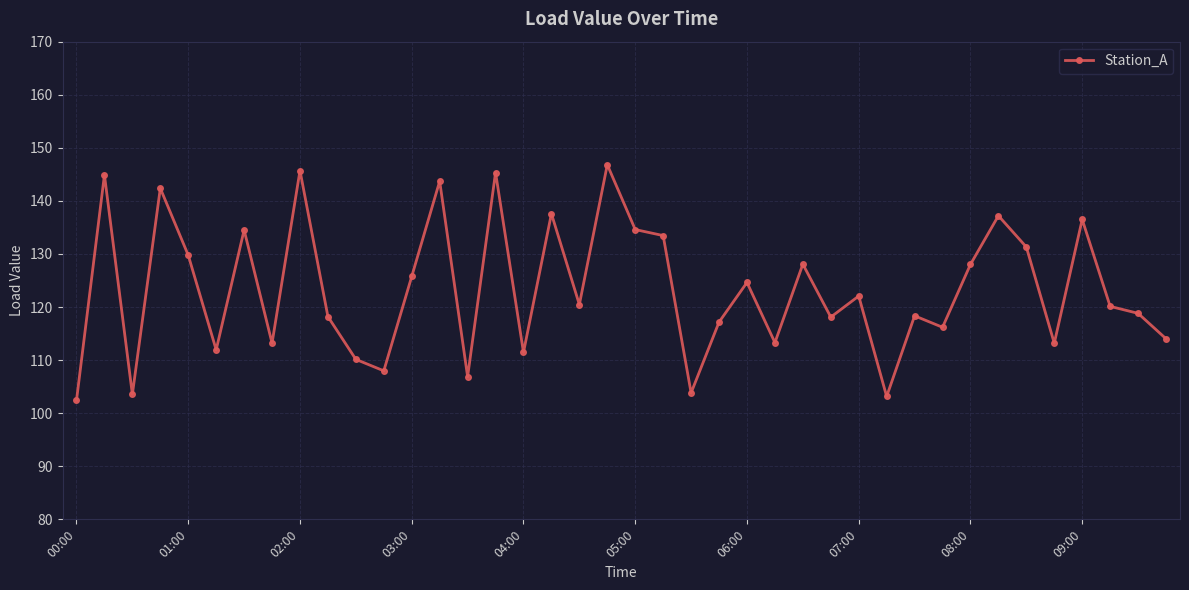

What is the minimum value shown in the chart?

102.4